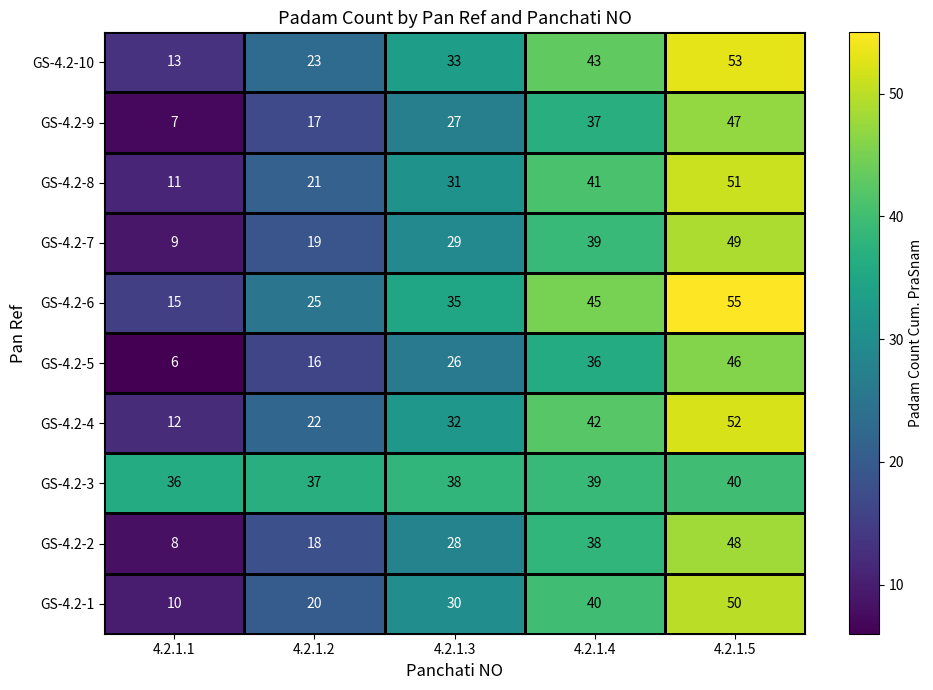

Is it true that GS-4.2-9 equals 11 at 4.2.1.1?

False